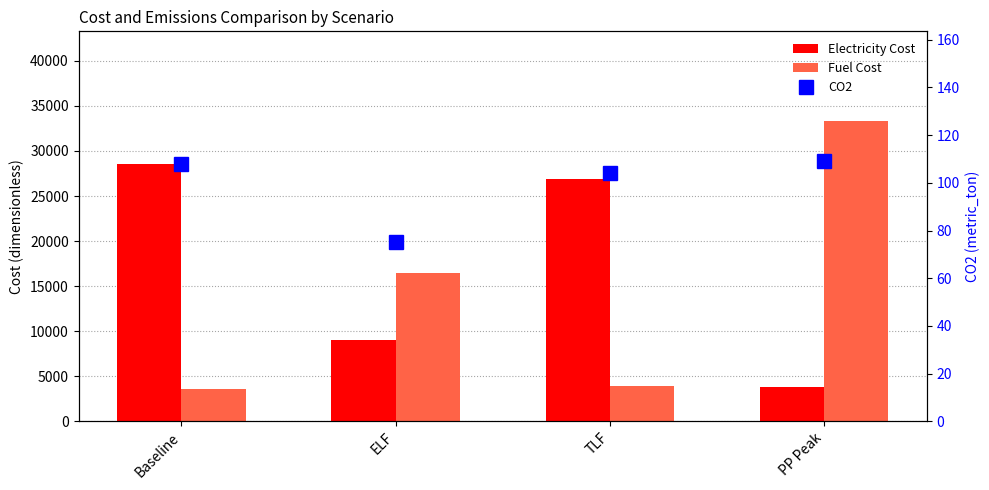

Is the value of Electricity Cost at Baseline greater than the value of CO2 at TLF?

Yes